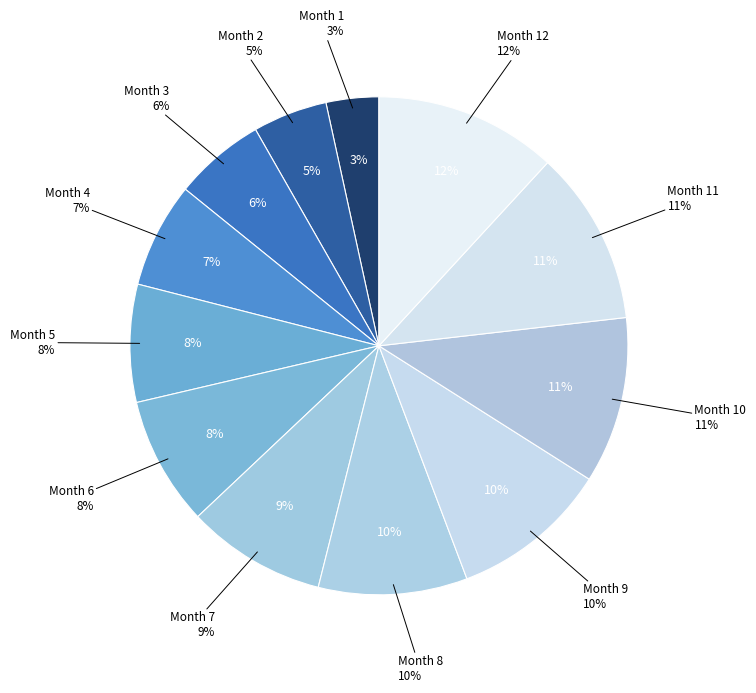

What portion of the pie excludes 12?

88.2%